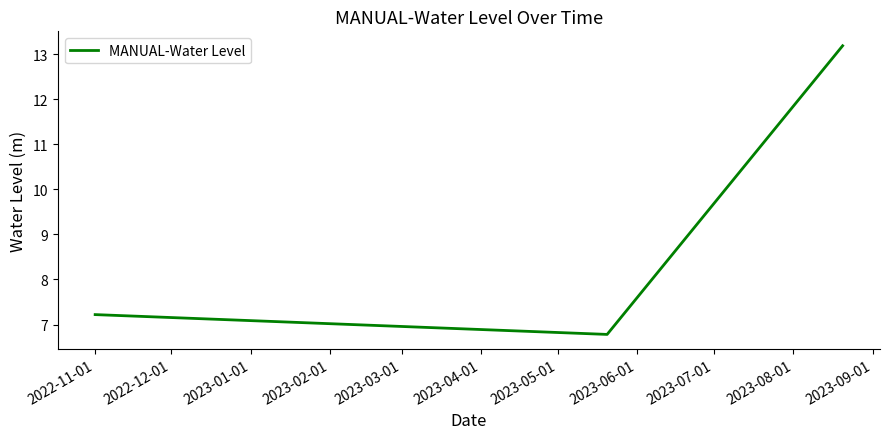

Reading left to right, extract all data points from this chart.

7.2	6.8	13.2